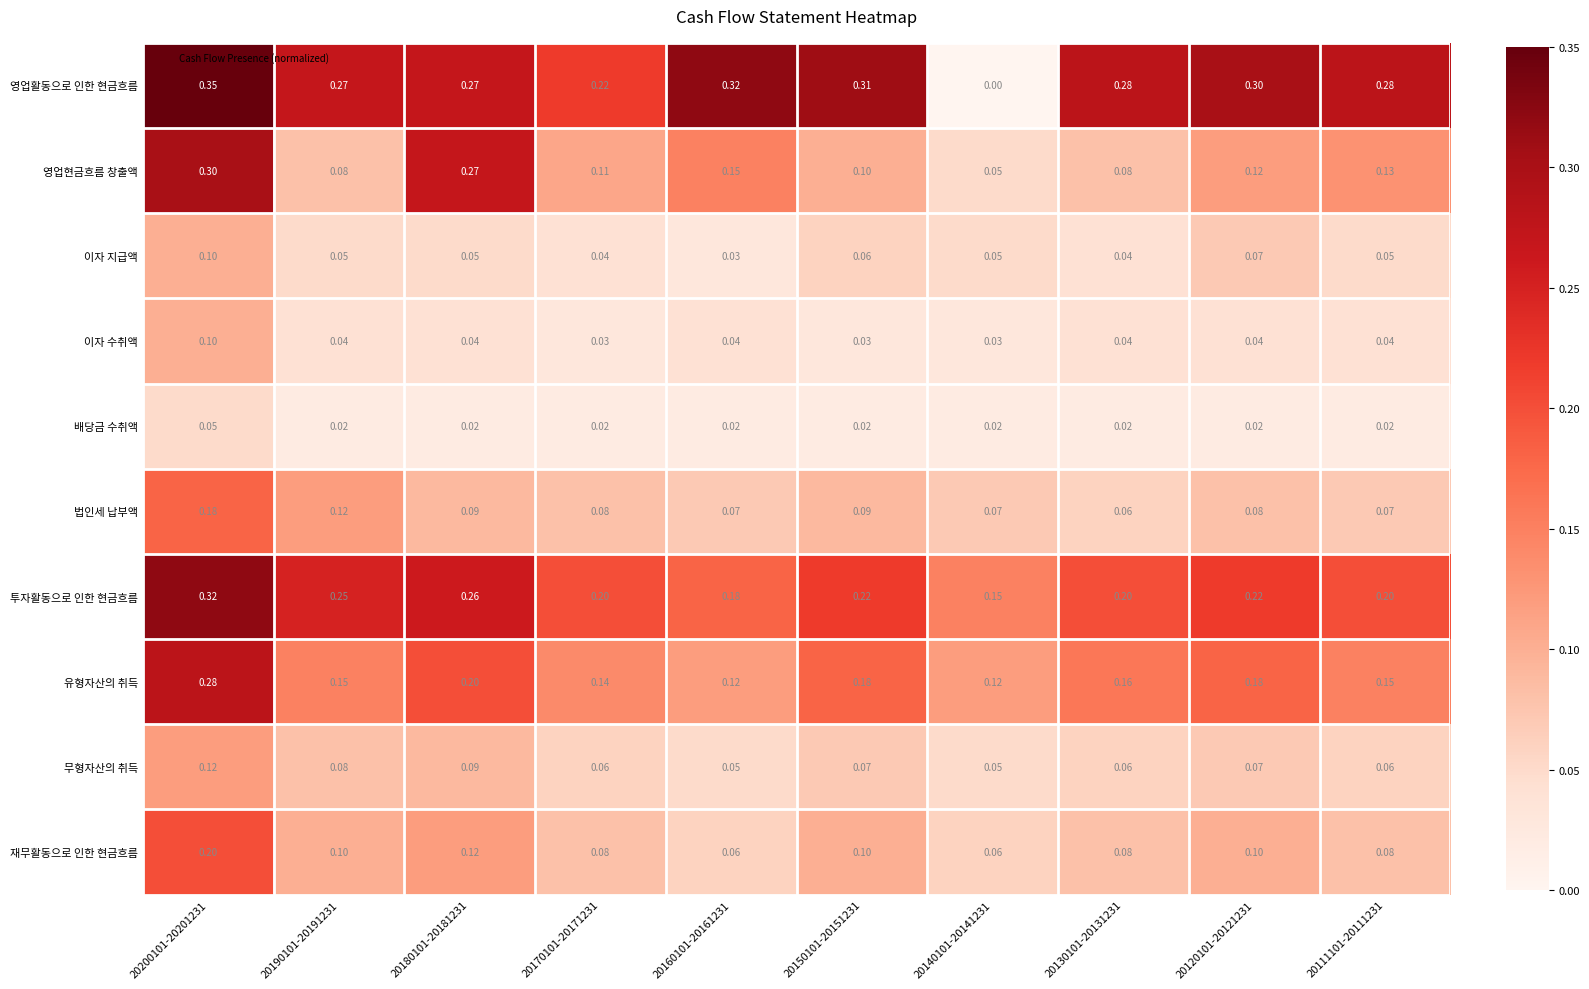

Which series has the largest total across all categories?

영업활동으로 인한 현금흐름